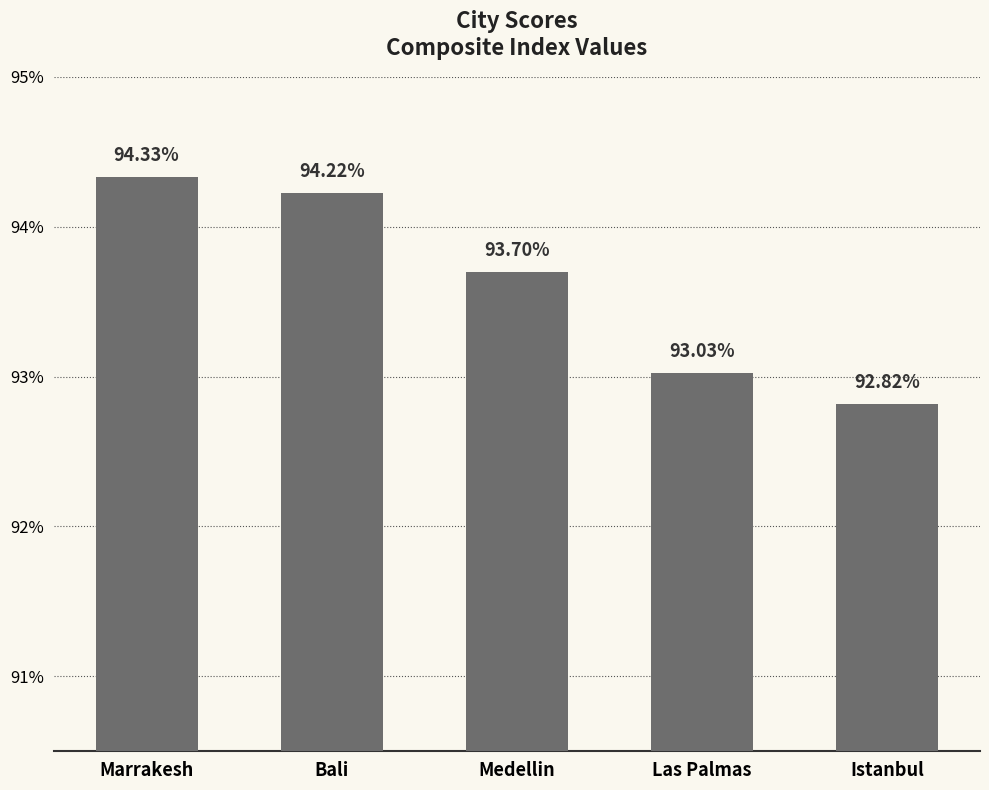

What position from the right is Las Palmas?

2